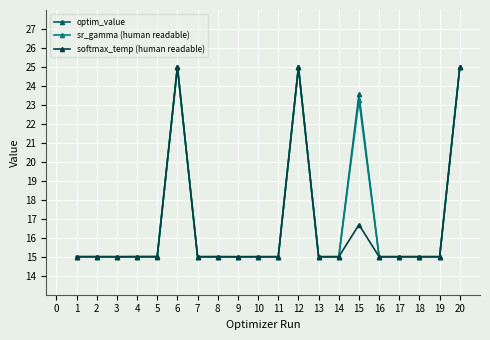

What is the value of the softmax_temp (human readable) point at the 6th from the left?

25.0